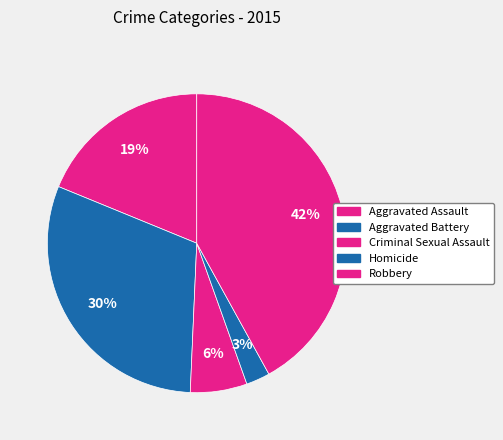

How many slices are in this pie chart?

5